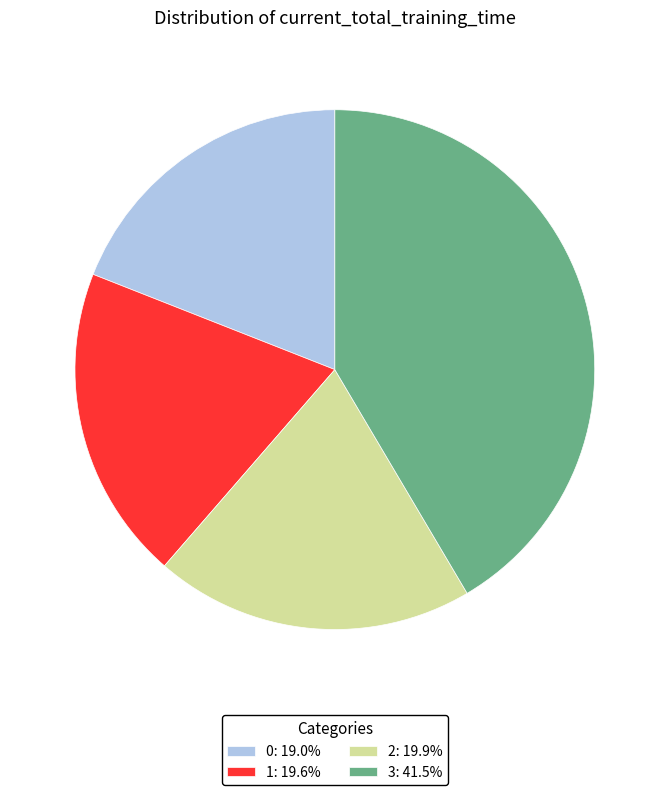

How many slices are in this pie chart?

4